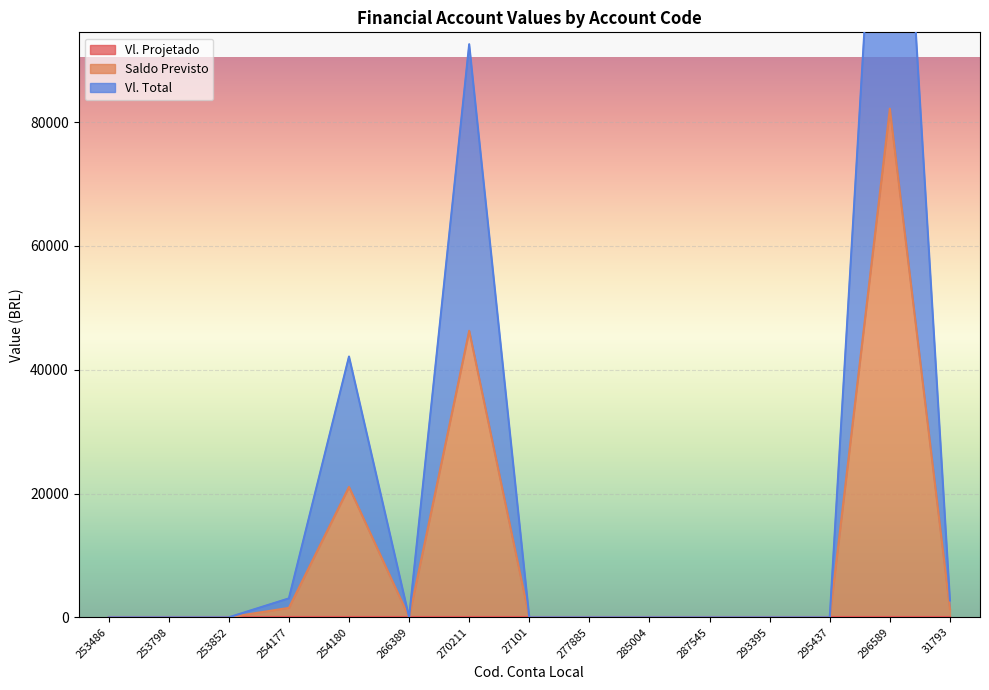

The Vl. Total series shows 0.0 at 266389. True or false?

True